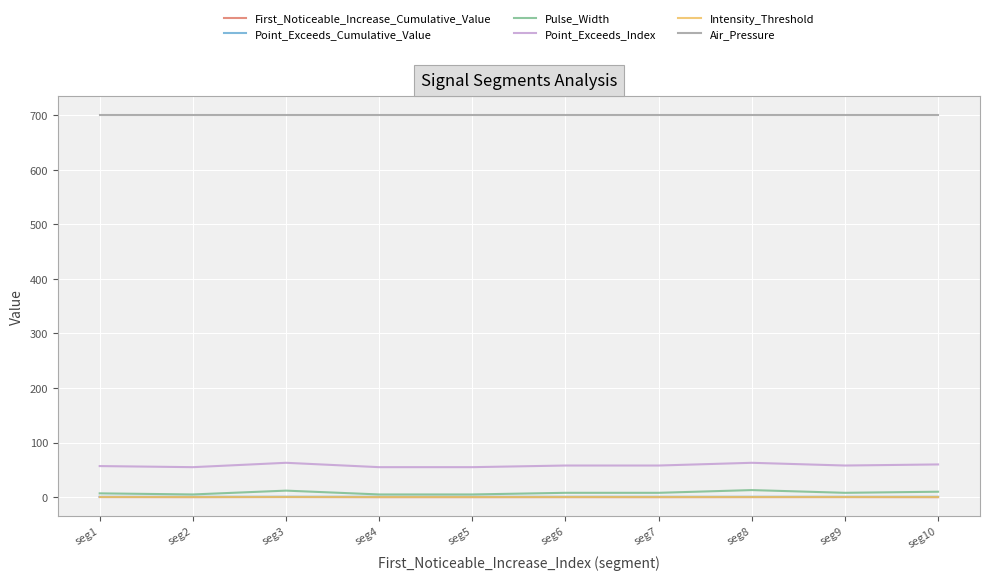

True or false: Point_Exceeds_Index and Pulse_Width intersect in this chart.

False